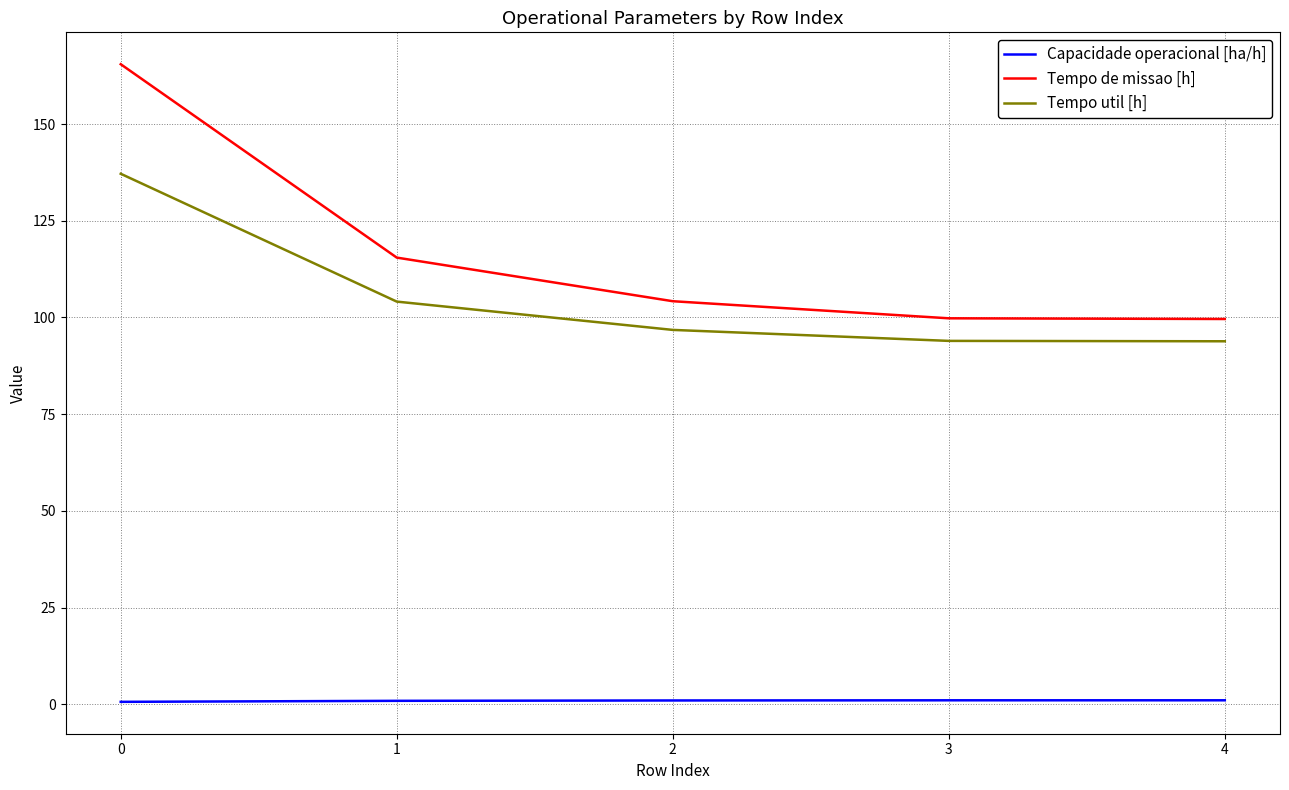

True or false: Tempo de missao [h] has a value of 162.7 at 2.

False